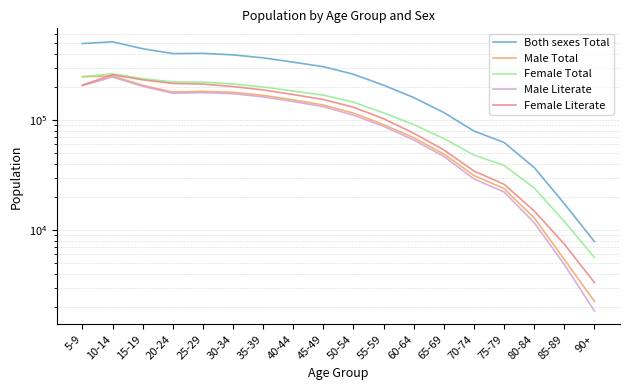

How many interior local valleys does the Both sexes Total series have?

1